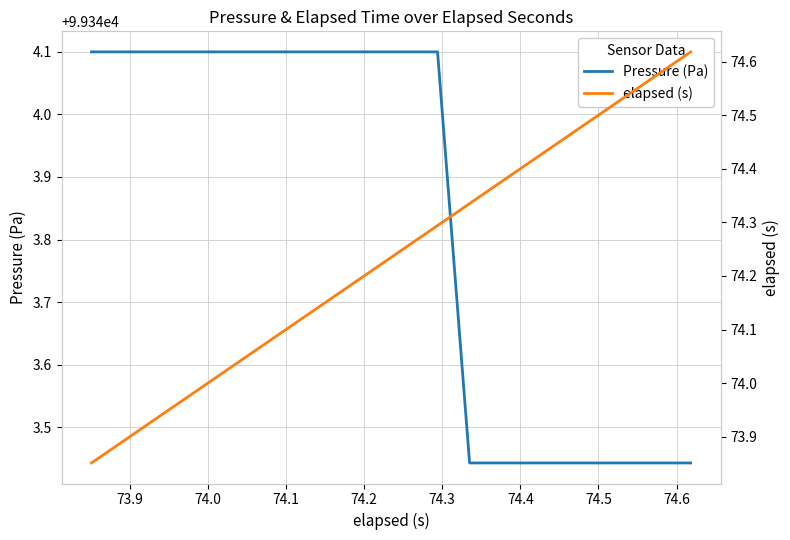

True or false: Pressure (Pa) has more than 0 points higher than both neighbors.

False